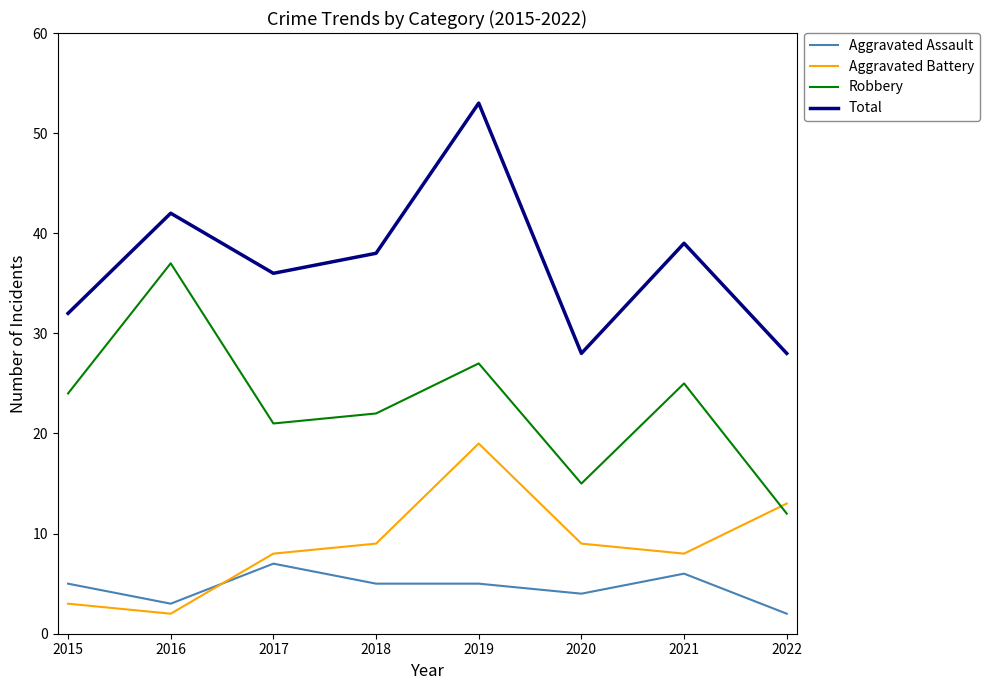

List the series in order of their peak value, highest first.

Total, Robbery, Aggravated Battery, Aggravated Assault